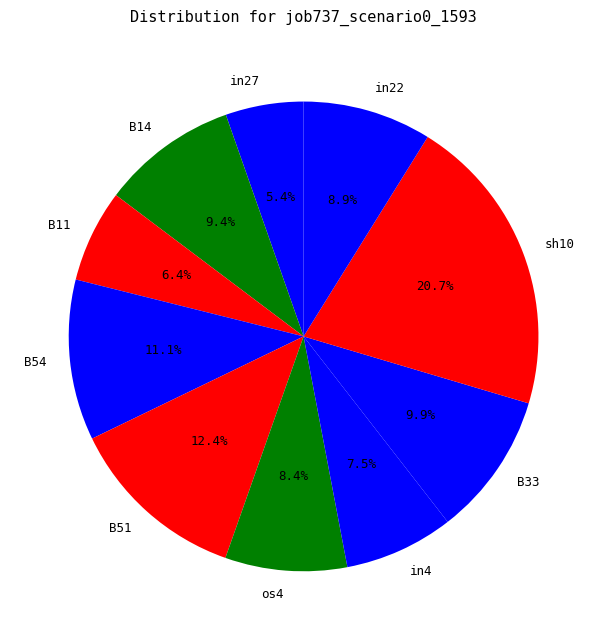

Is there a majority slice in this chart?

No